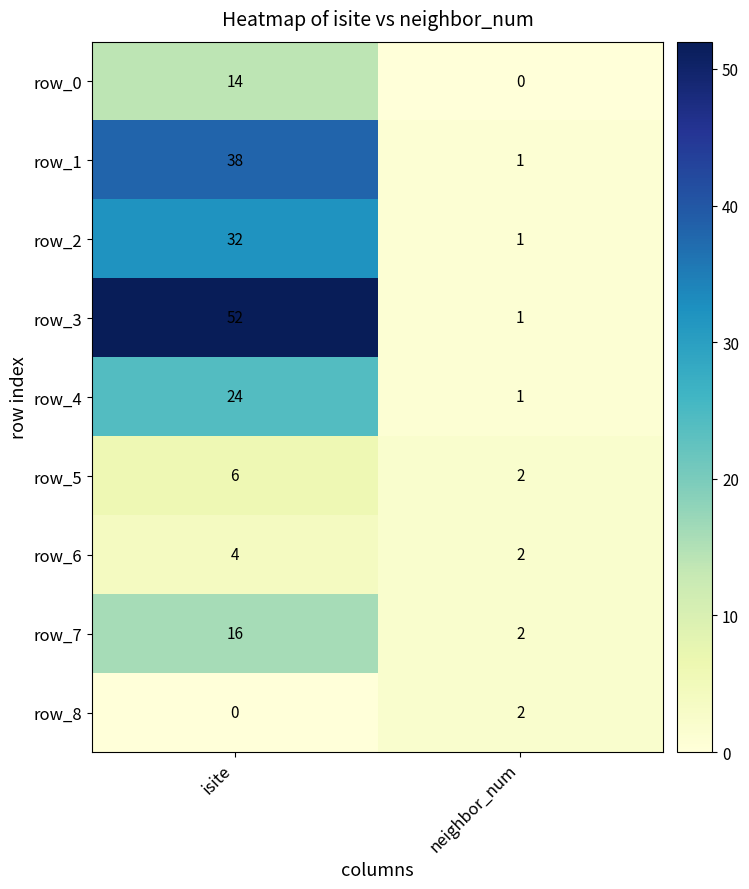

Count the row_8 values in the range 0 to 2.

2